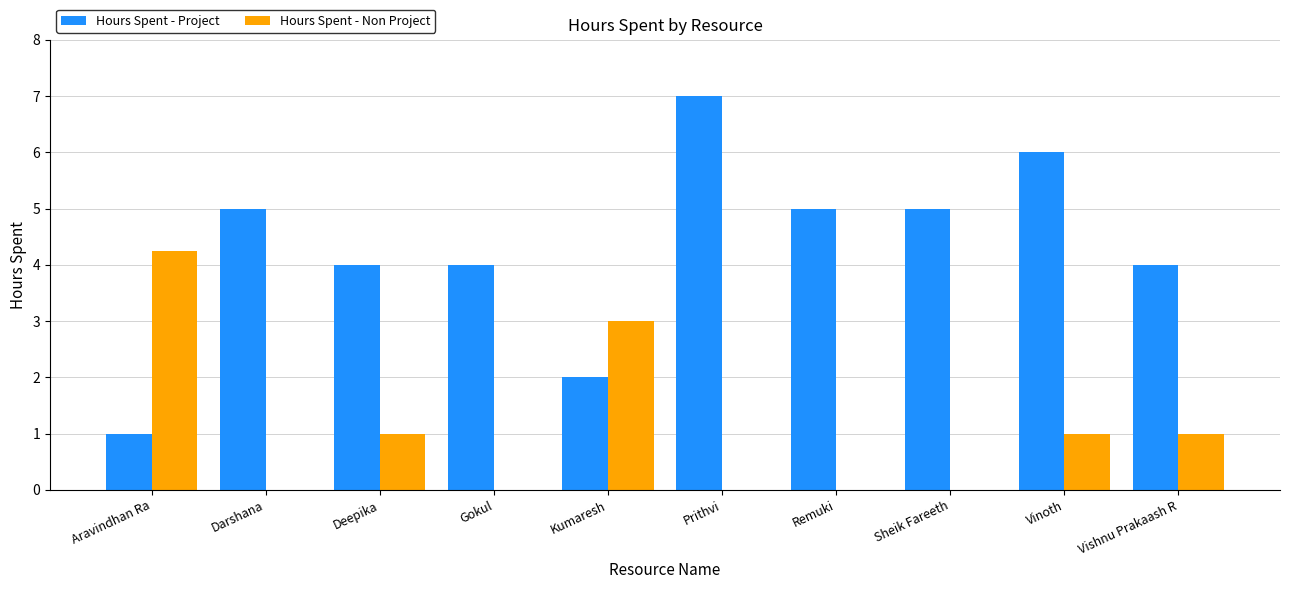

What is the average value of the Hours Spent - Project series?

4.3